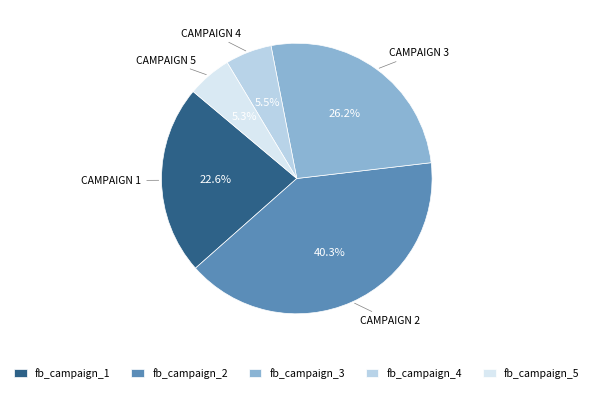

What is the largest slice in the pie chart?

fb_campaign_2